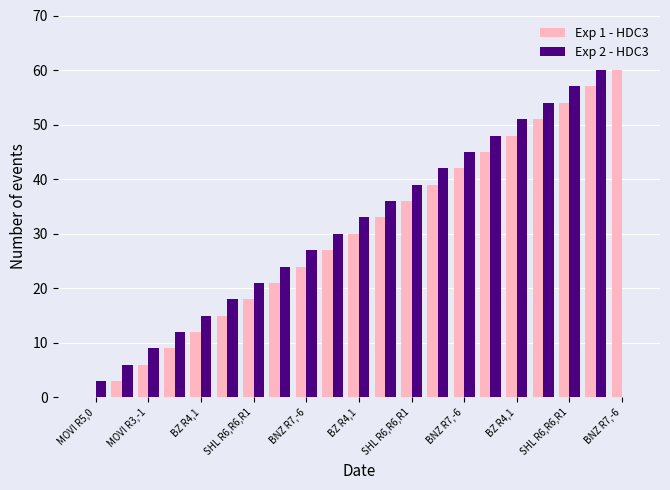

Does the chart contain stacked bars?

No